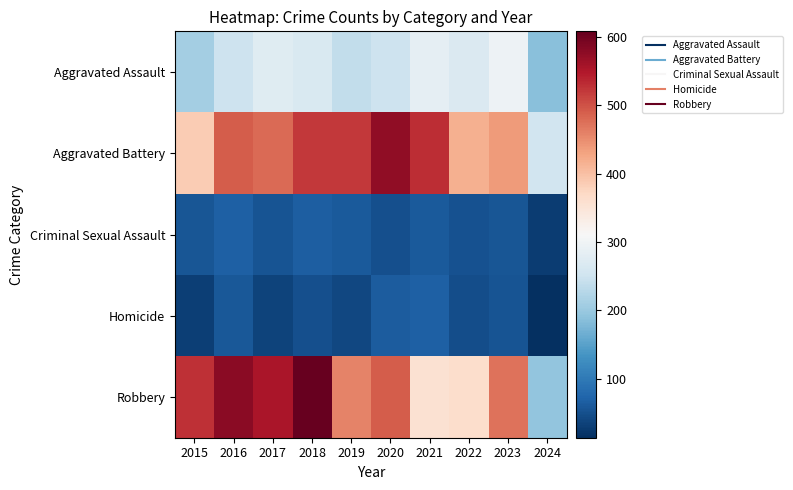

What is the greatest value displayed?

608